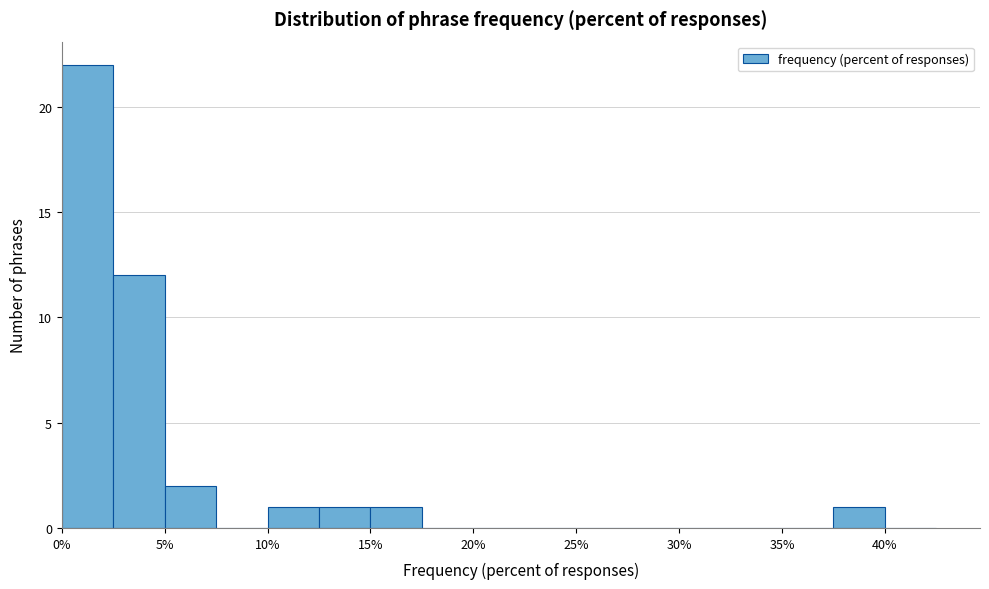

How tall is the bar that spans 5.0 to 7.5 on the x-axis? The values are not printed on the chart, so give them approximately, as read against the axis.

2